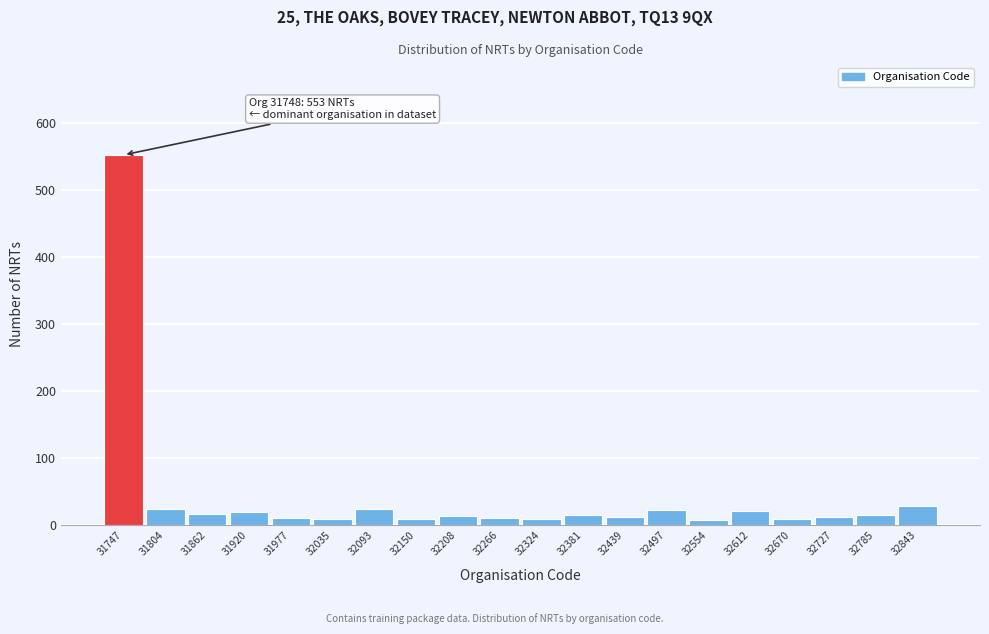

What is the difference between the second highest and minimum values?

21